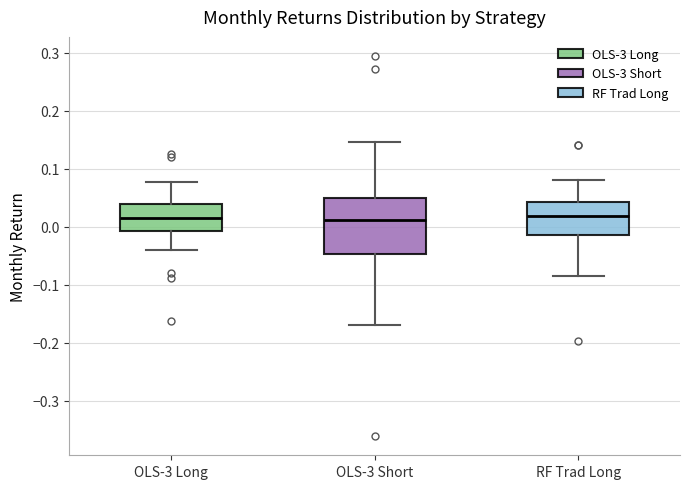

Reading left to right, read every box against the y-axis: the position of its median line, the range the box covers, and the ends of its whiskers. The values are not printed on the chart, so give them approximately, as read against the axis.

OLS-3 Long: median 0.02, box -0.01 to 0.04, whiskers -0.04 to 0.08
OLS-3 Short: median 0.01, box -0.05 to 0.05, whiskers -0.17 to 0.15
RF Trad Long: median 0.02, box -0.01 to 0.04, whiskers -0.09 to 0.08